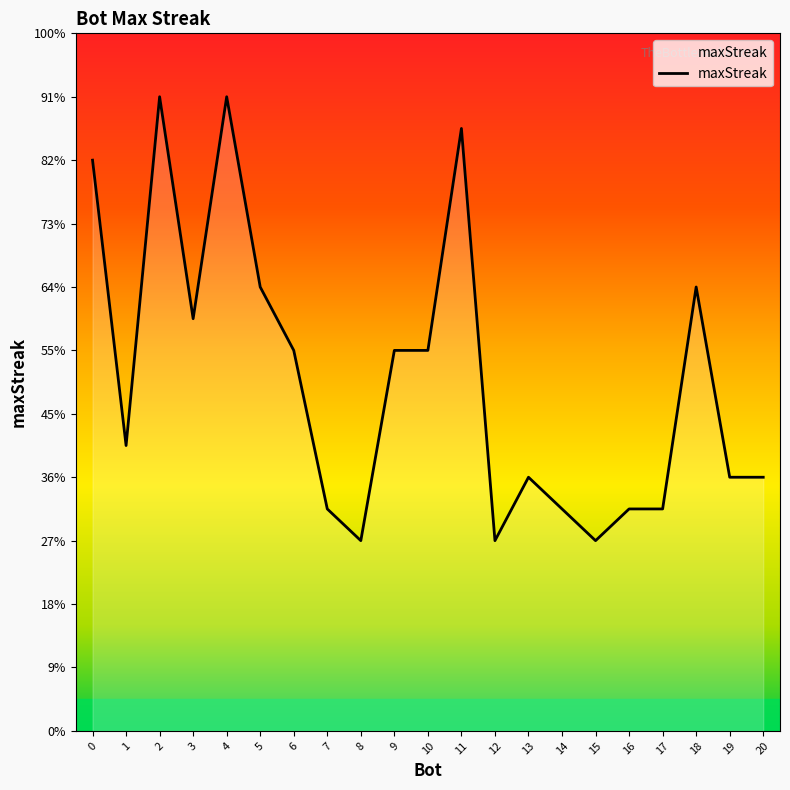

Rank the categories by value from highest to lowest.

4, 2, 11, 0, 18, 5, 3, 10, 9, 6, 1, 20, 19, 13, 17, 16, 14, 7, 15, 12, 8